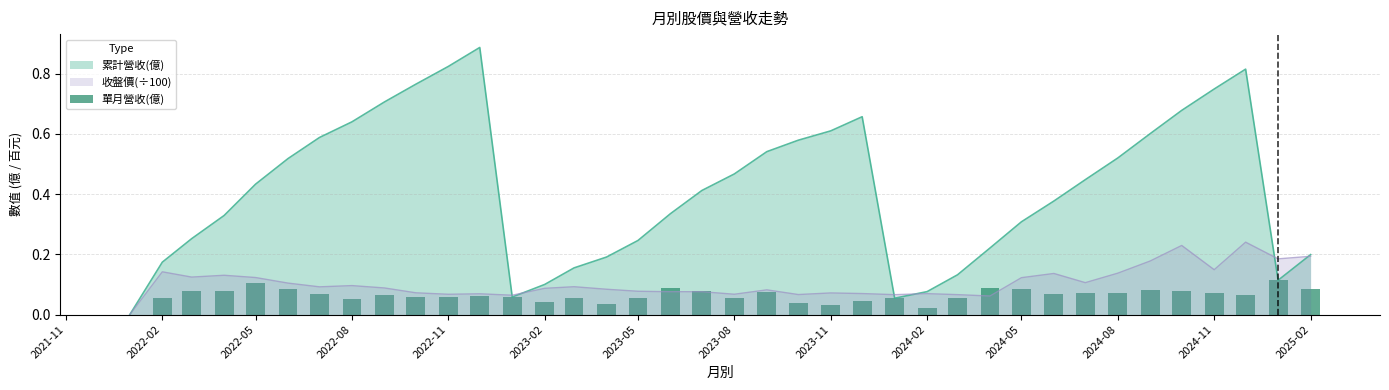

How many groups of bars are there?

38